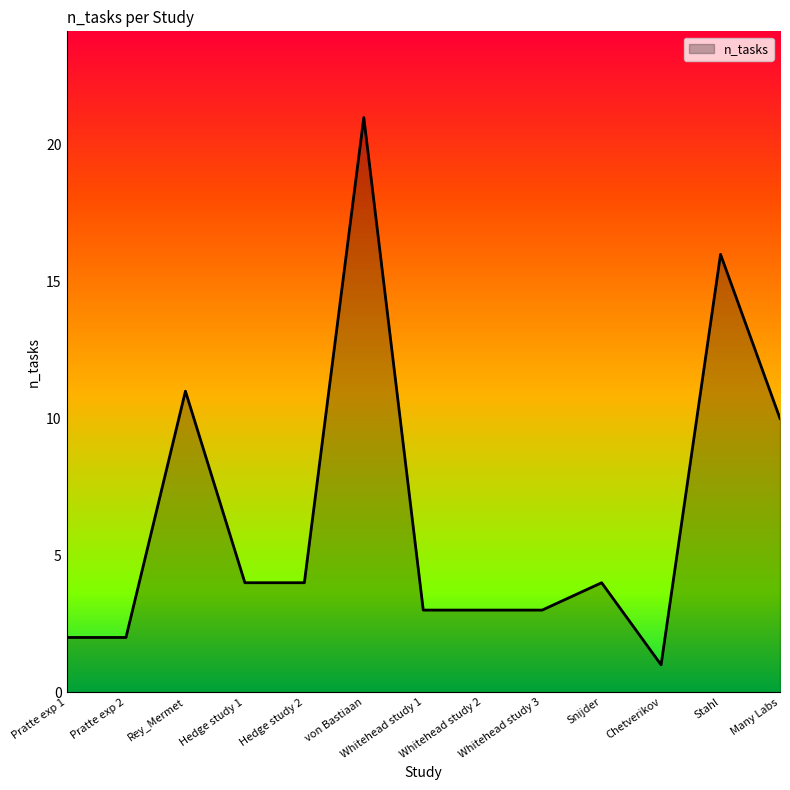

True or false: the data shows 4 at Whitehead study 2.

False